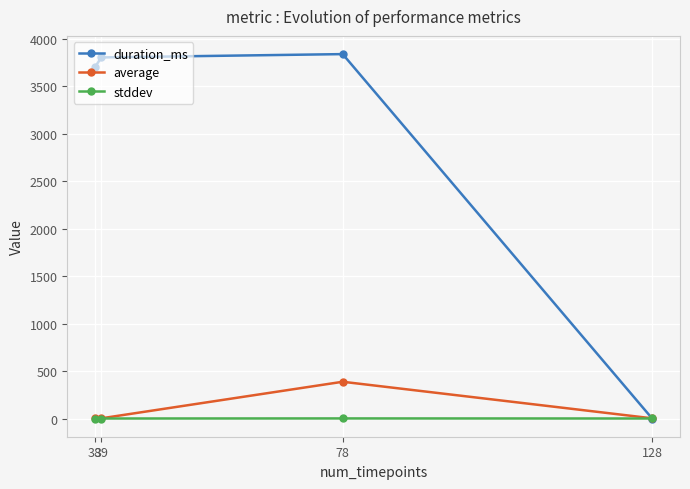

True or false: stddev has a value of 0.0 at 38.

True